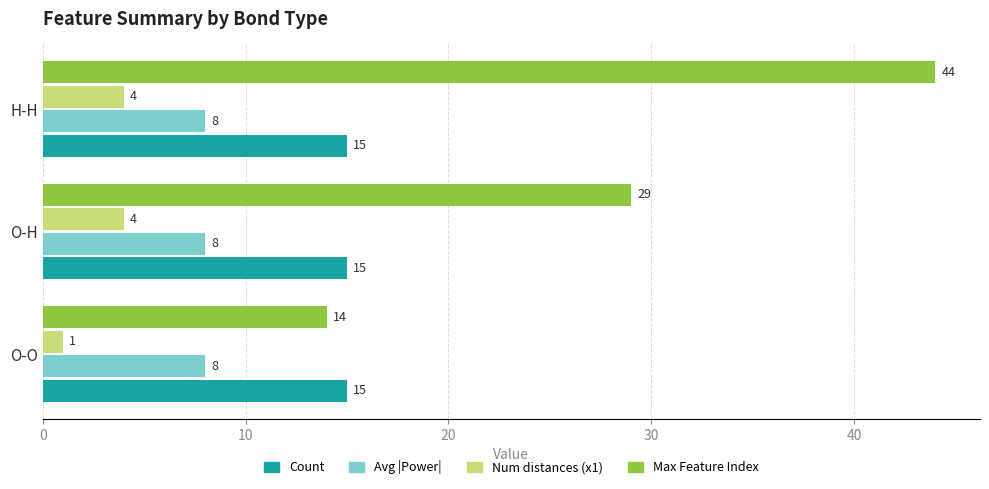

The value of Count at O-O is 15. True or false?

True